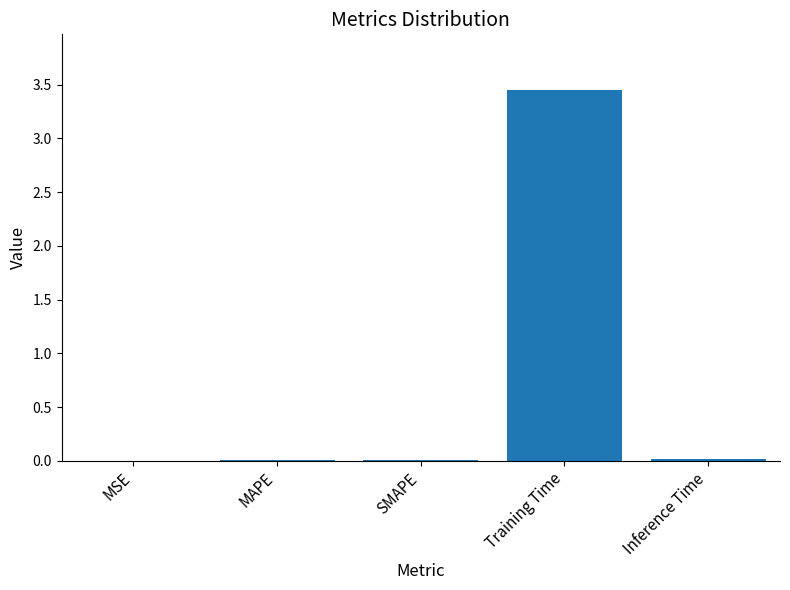

Which label corresponds to the largest value in the chart?

Training Time